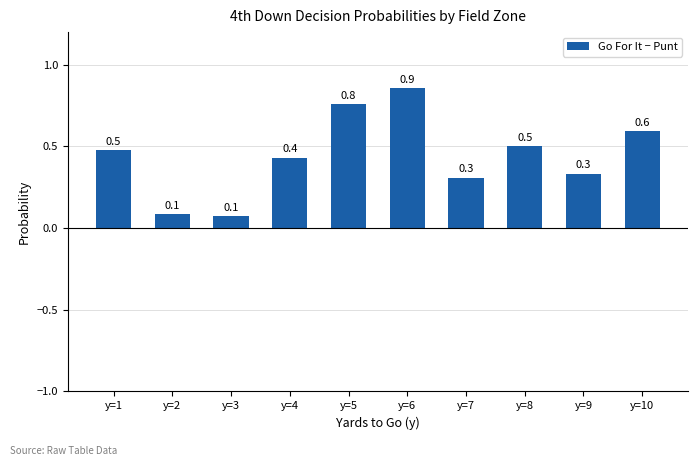

Between y=6 and y=7, which is larger?

y=6